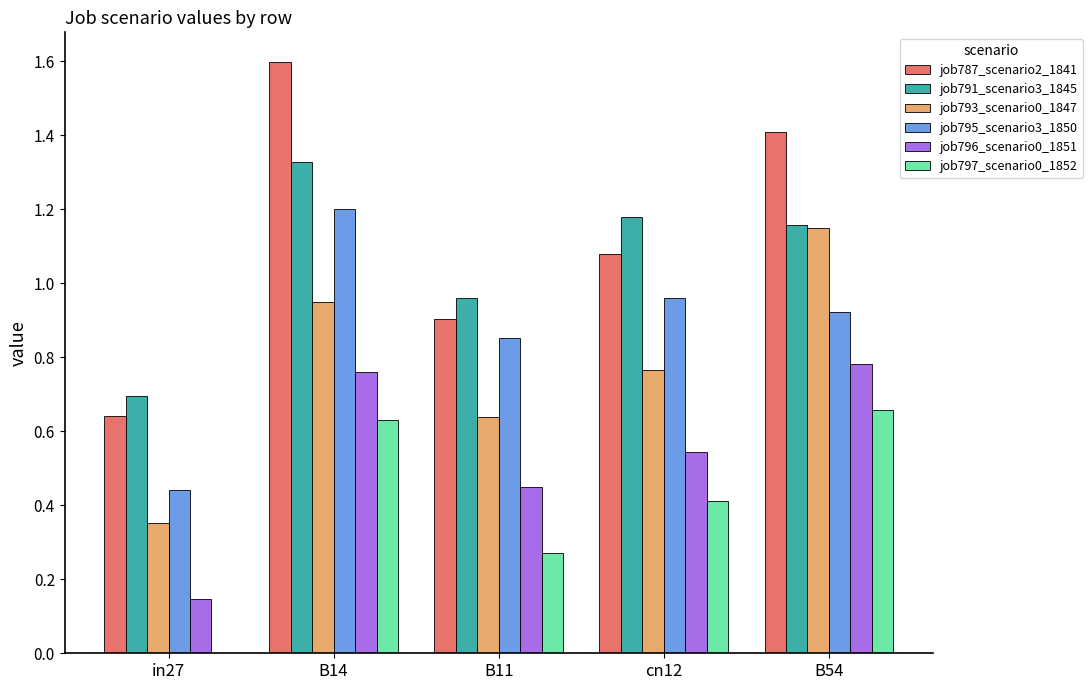

What is the sum of all job793_scenario0_1847 values?

3.9